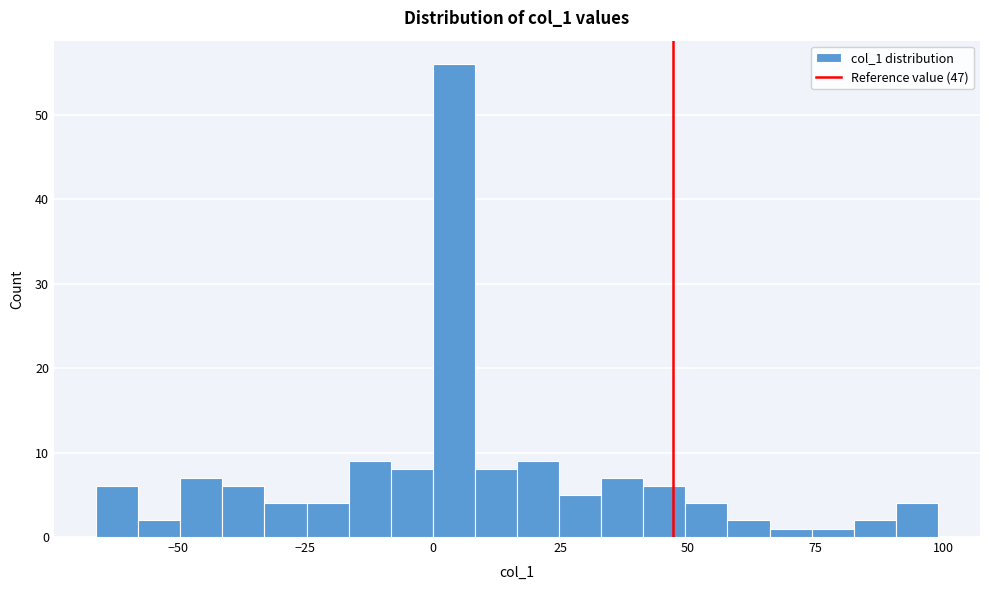

Read against the x-axis, roughly where is the centre of the tallest bar?

5